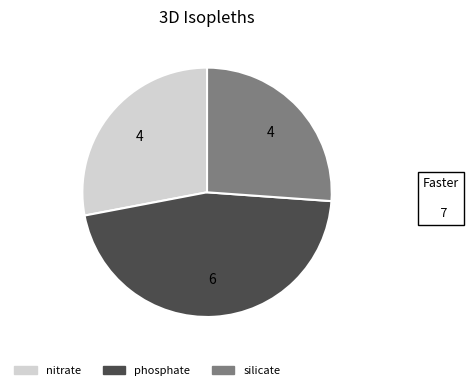

Between phosphate and silicate, which is larger?

phosphate